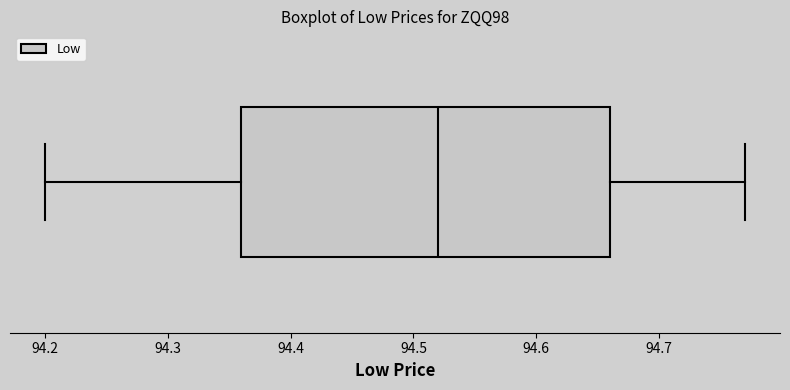

Transcribe this box plot: give where the median line is, the range the box spans, and where the two whiskers end, as read against the x-axis. The values are not printed on the chart, so give them approximately, as read against the axis.

median 94.52, box 94.36 to 94.66, whiskers 94.20 to 94.77